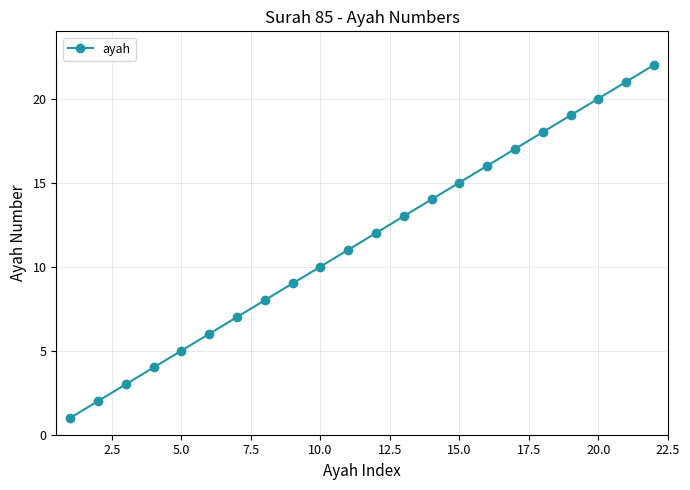

Reading left to right, transcribe all the data shown in this chart.

1	2	3	4	5	6	7	8	9	10	11	12	13	14	15	16	17	18	19	20	21	22